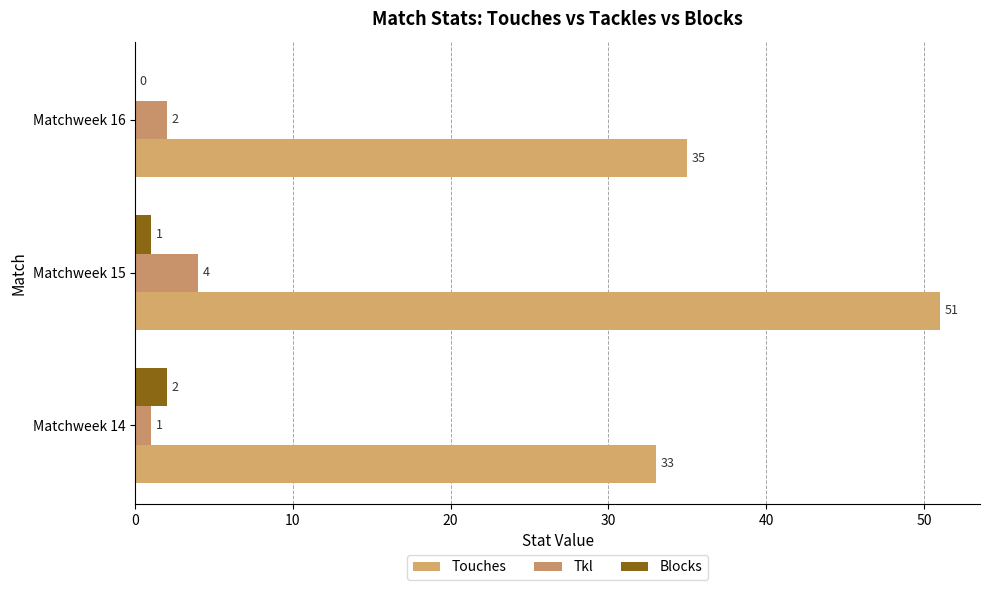

How many values in Blocks are above zero?

2